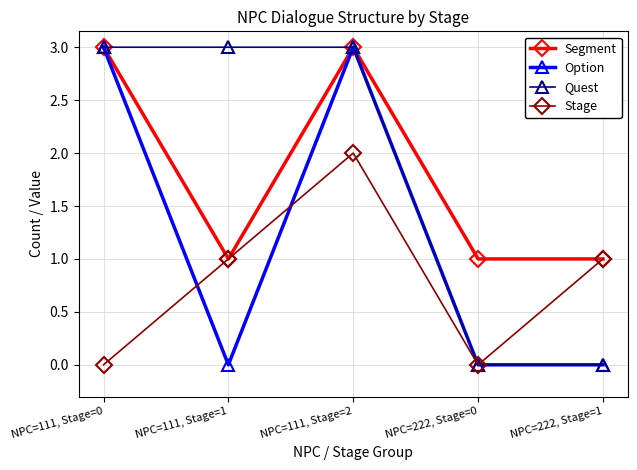

What is the difference between the second highest and minimum values in the Quest series?

3